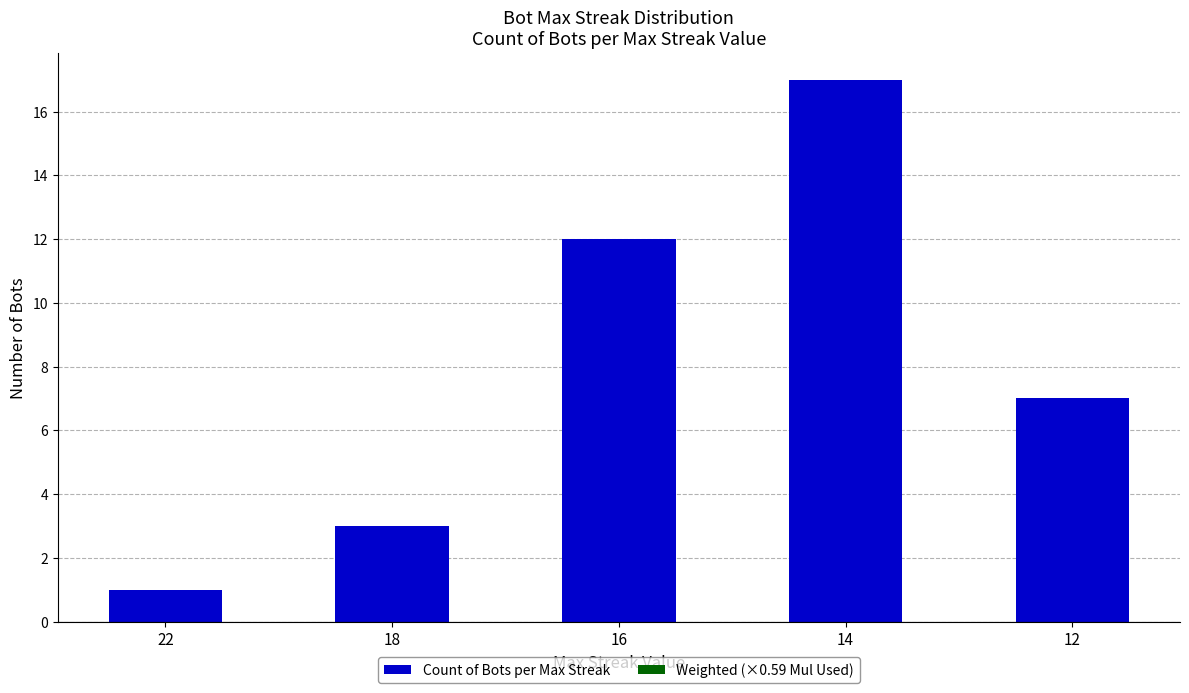

How many distinct data groups are displayed?

1